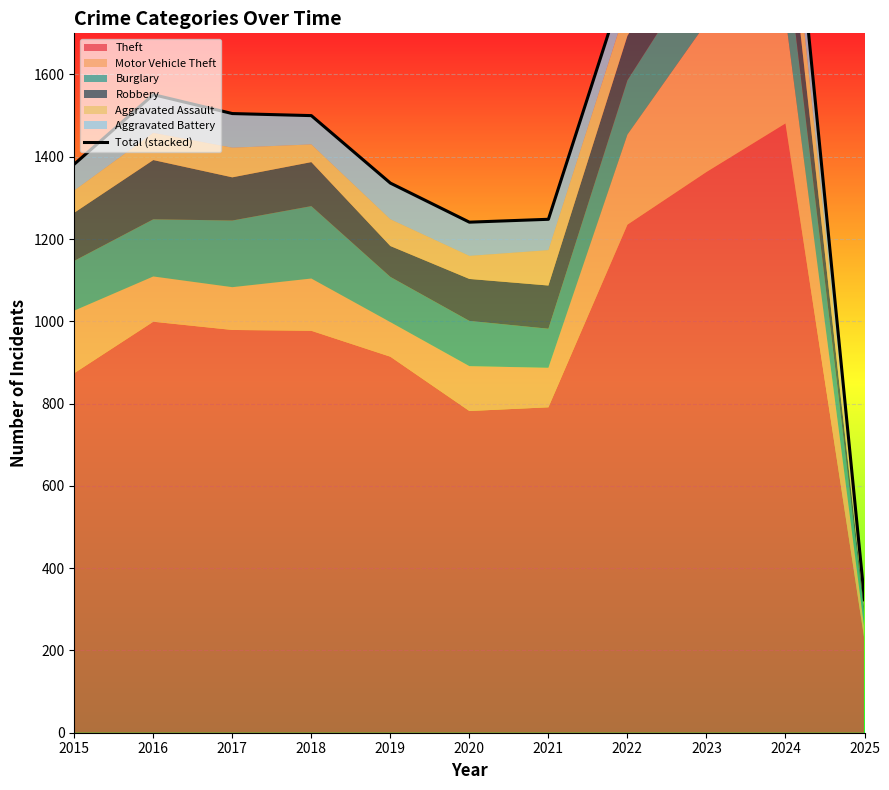

How many categories are shown in the chart?

11